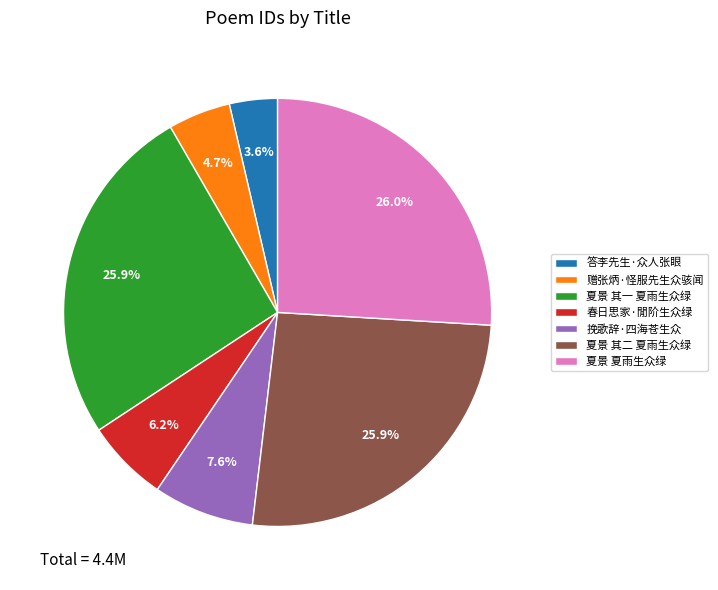

Is 赠张炳·怪服先生众骇闻 the majority of the pie?

No